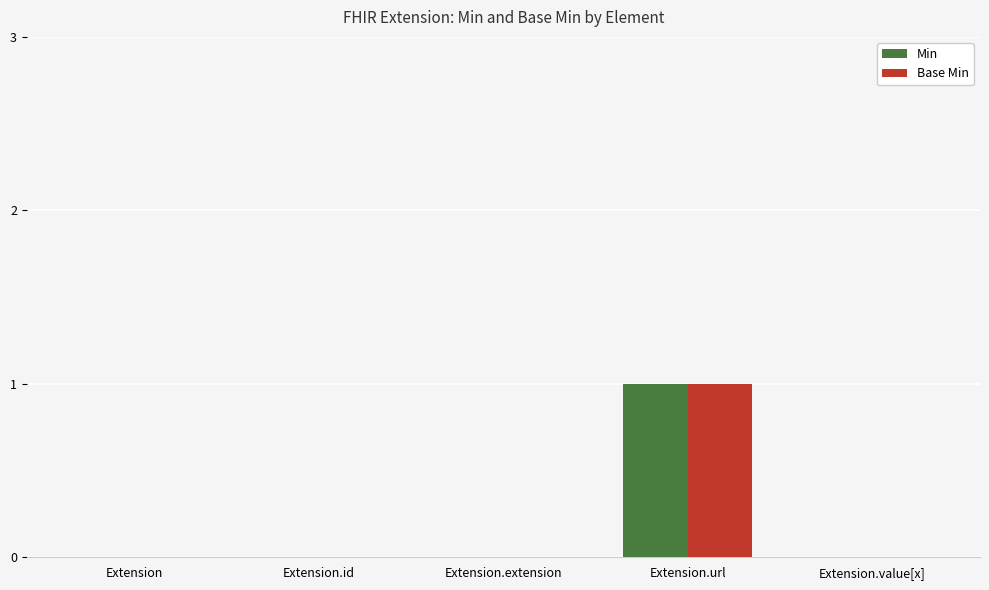

Is the value of Min at Extension.url greater than the value of Base Min at Extension.id?

Yes